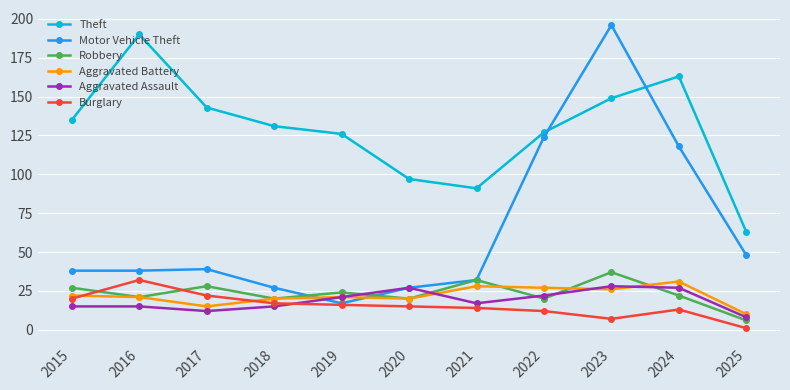

At which category is the sum across all series the highest?

2023